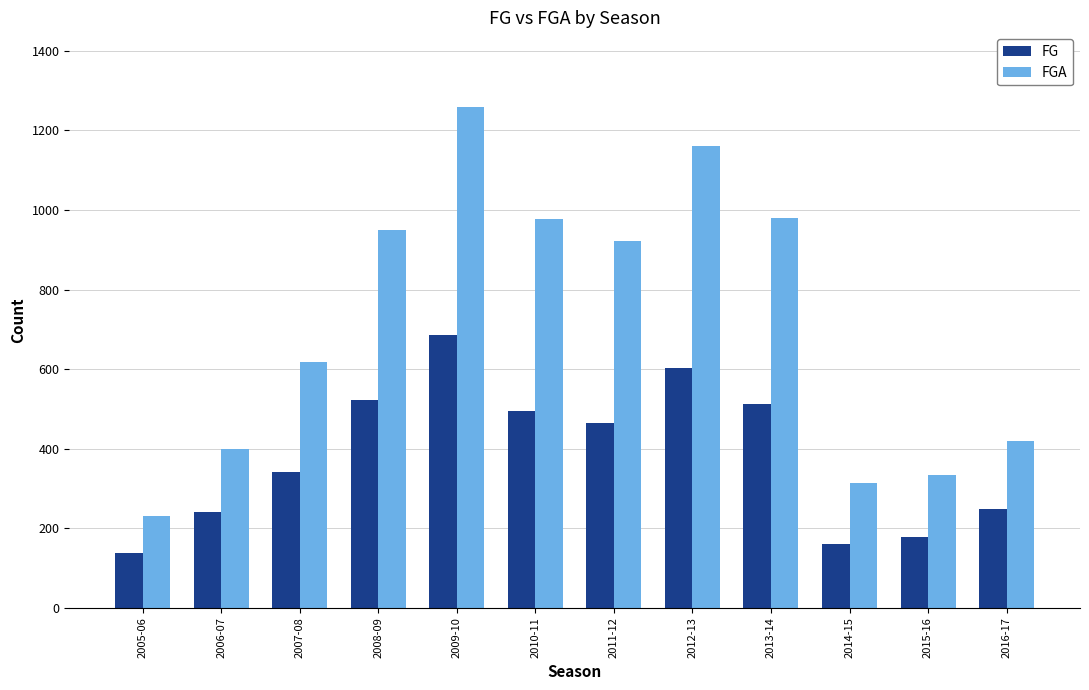

Is it true that FGA equals 1593 at 2013-14?

False